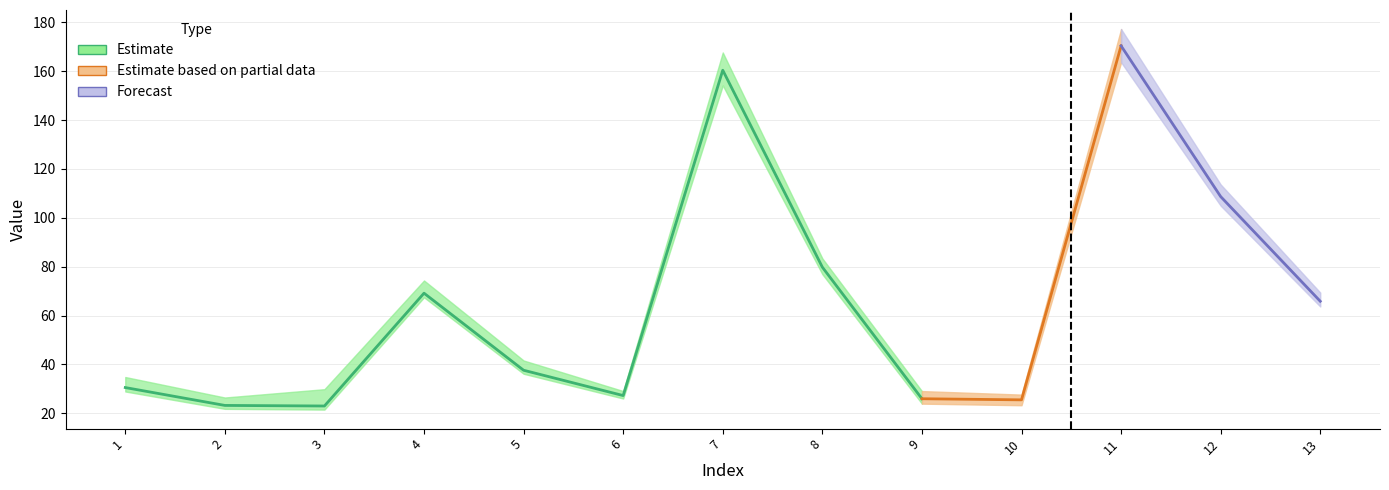

What is the average value of the col_1 series?

65.2